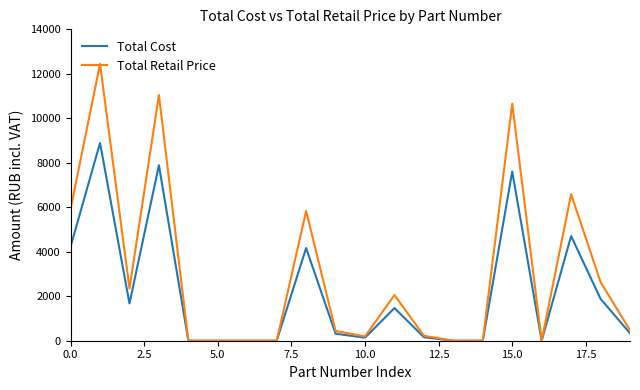

How many lines are shown in the chart?

2